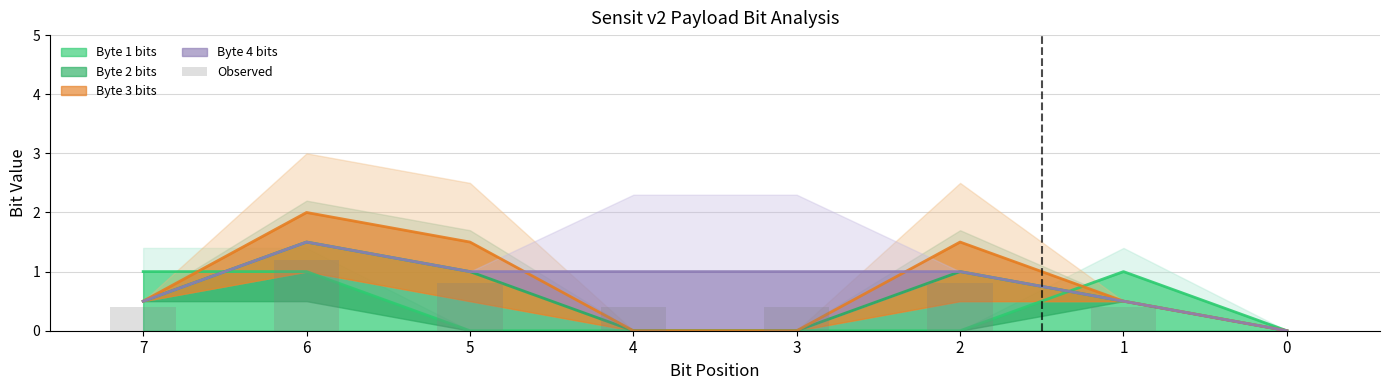

Does the chart contain any negative values?

No